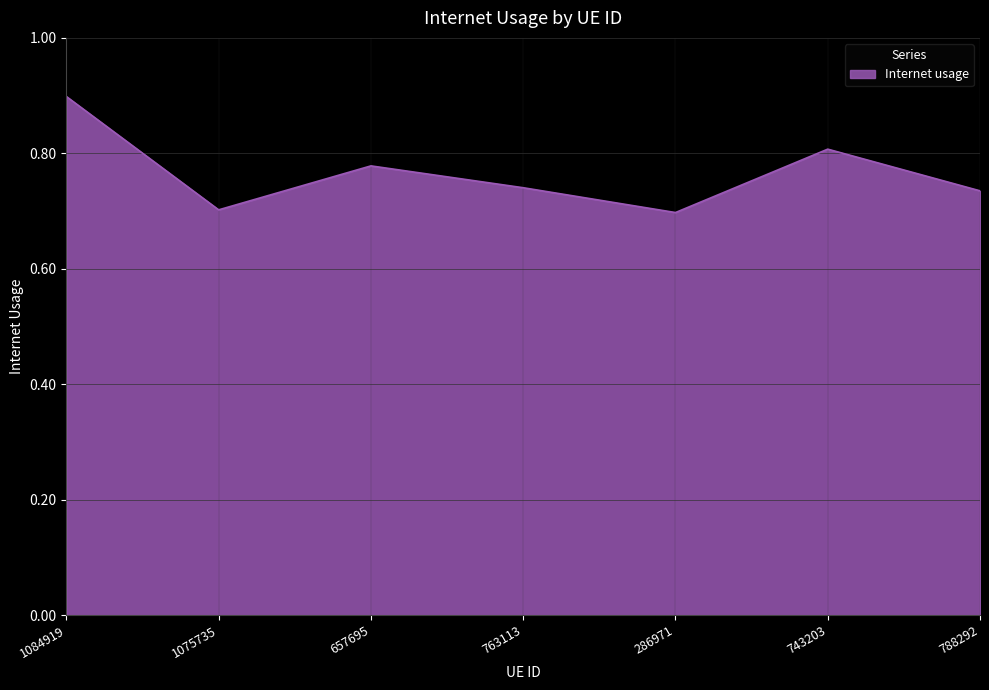

True or false: the data has more than 2 interior local peaks.

False